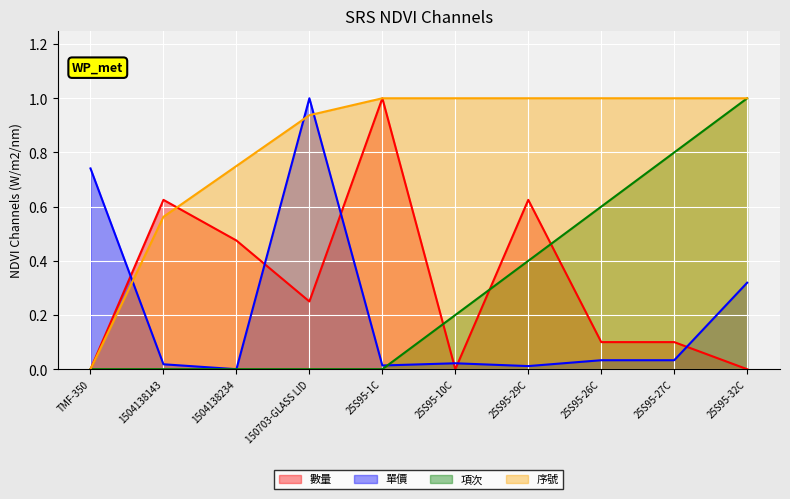

What is the label of the 2nd point from the left?

1504138143